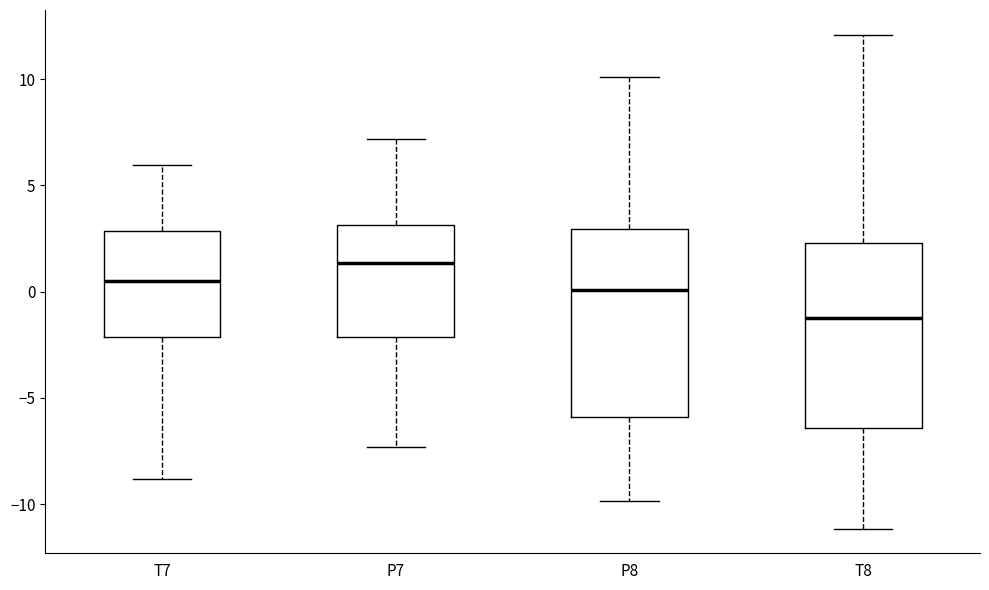

Reading left to right, read every box against the y-axis: the position of its median line, the range the box covers, and the ends of its whiskers. The values are not printed on the chart, so give them approximately, as read against the axis.

T7: median 0.5, box -2.0 to 3.0, whiskers -9.0 to 6.0
P7: median 1.5, box -2.0 to 3.0, whiskers -7.5 to 7.0
P8: median 0.0, box -6.0 to 3.0, whiskers -10.0 to 10.0
T8: median -1.0, box -6.5 to 2.5, whiskers -11.0 to 12.0